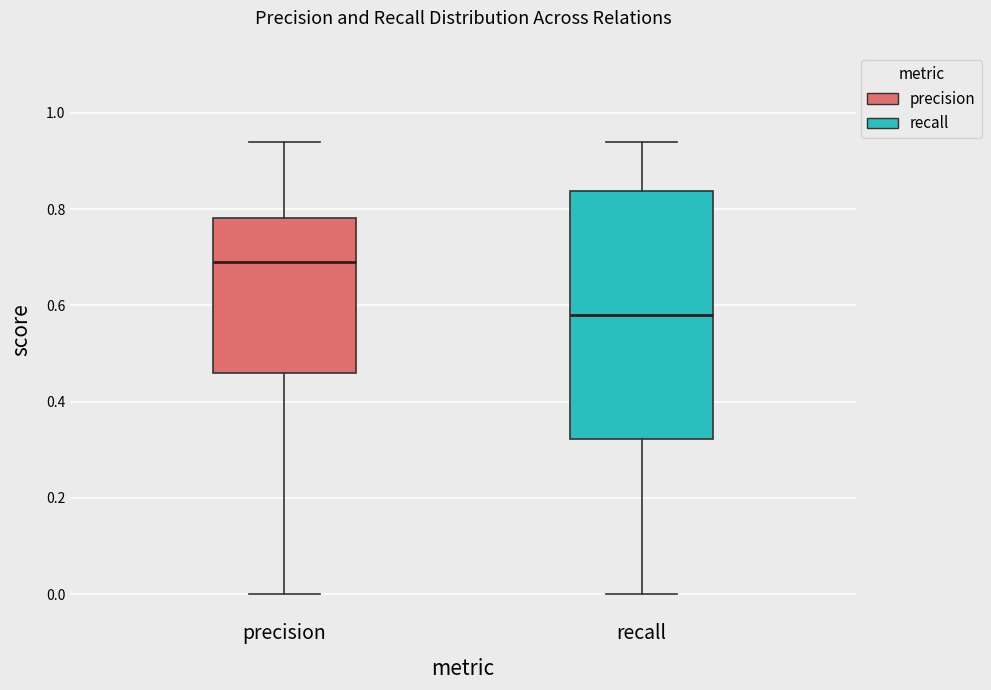

Reading left to right, read every box against the y-axis: the position of its median line, the range the box covers, and the ends of its whiskers. The values are not printed on the chart, so give them approximately, as read against the axis.

precision: median 0.70, box 0.46 to 0.78, whiskers 0.00 to 0.94
recall: median 0.58, box 0.32 to 0.84, whiskers 0.00 to 0.94